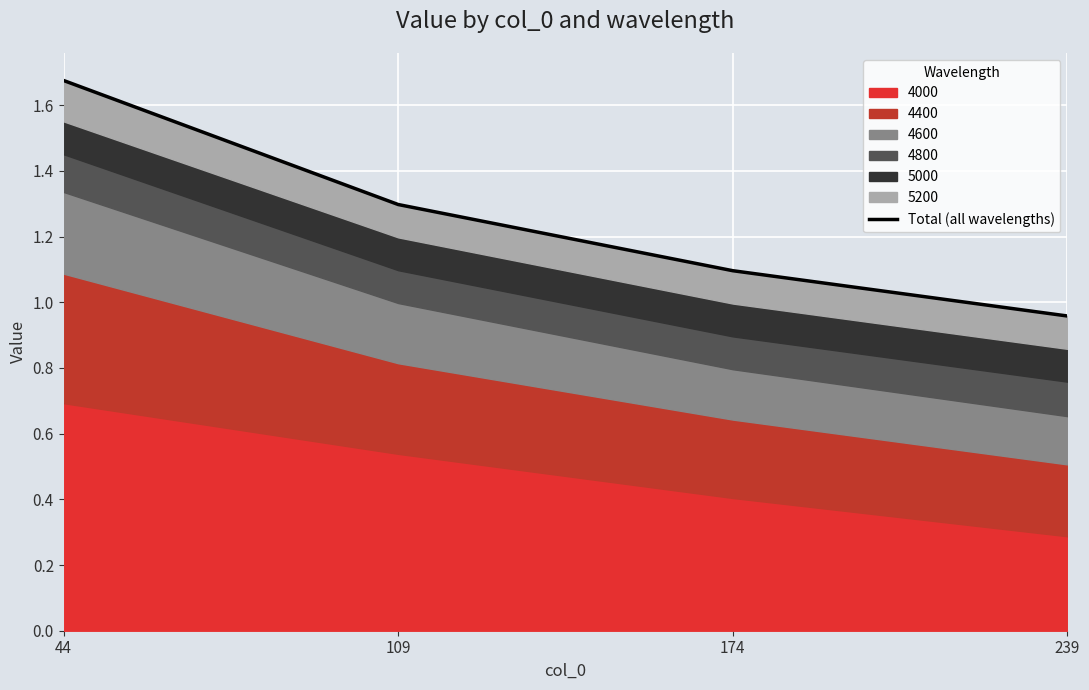

What is the value of the 2nd point from the left?

1.3